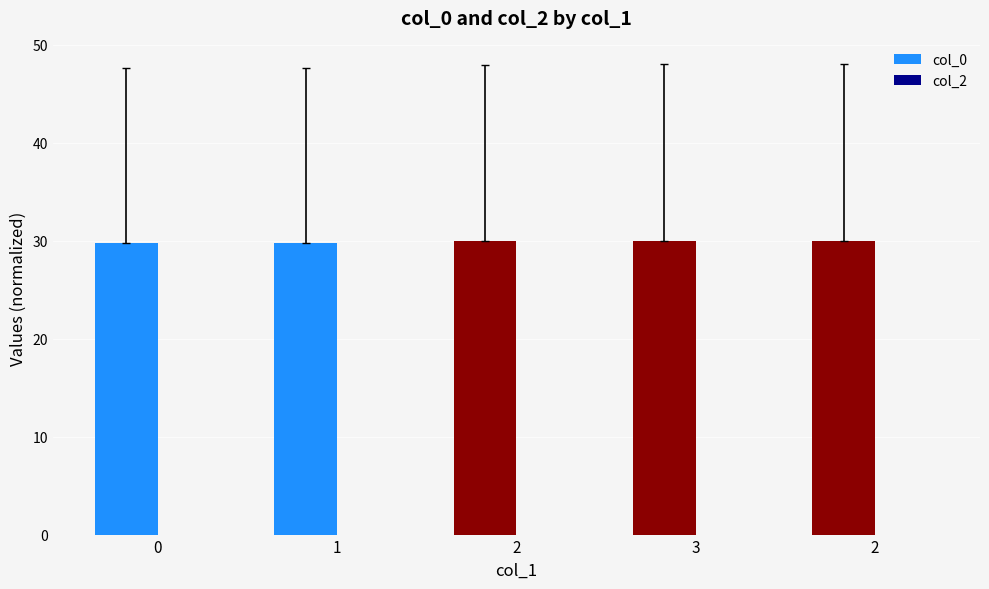

Does the chart contain any negative values?

No